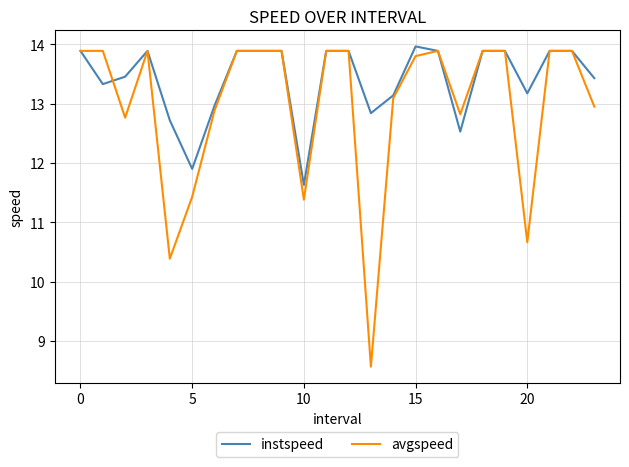

Which series has the largest range (max minus min)?

avgspeed